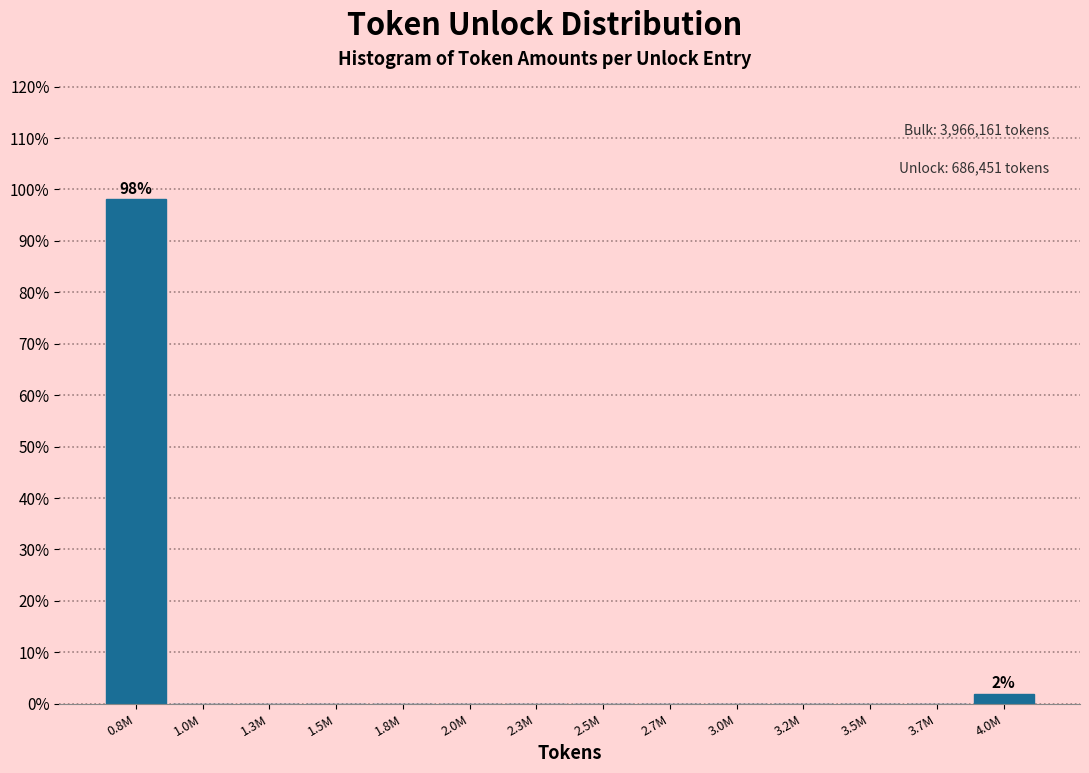

Reading left to right, list all the values displayed in this chart.

0.8M=98.1	1.0M=0.0	1.3M=0.0	1.5M=0.0	1.8M=0.0	2.0M=0.0	2.3M=0.0	2.5M=0.0	2.7M=0.0	3.0M=0.0	3.2M=0.0	3.5M=0.0	3.7M=0.0	4.0M=1.9